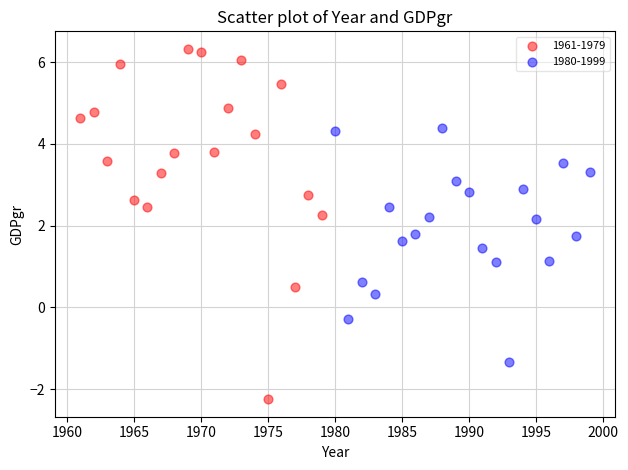

Which series contains the highest Y value?

1961-1979